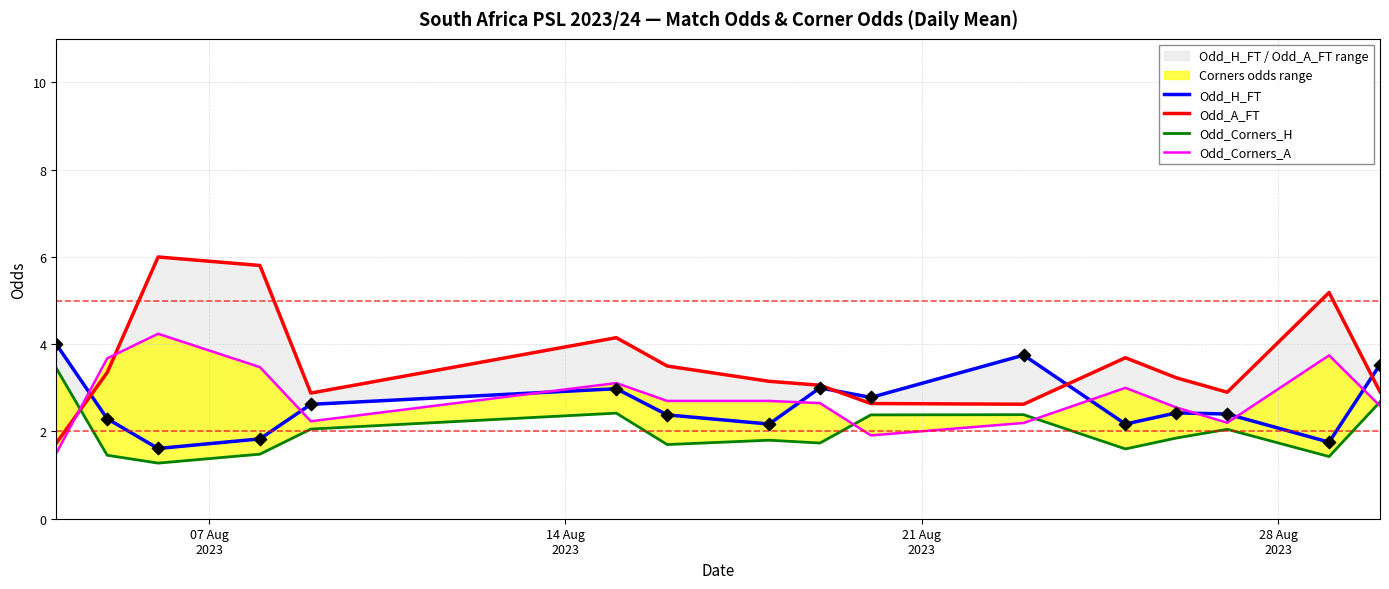

Which series reaches the minimum Y coordinate?

Odd_Corners_H